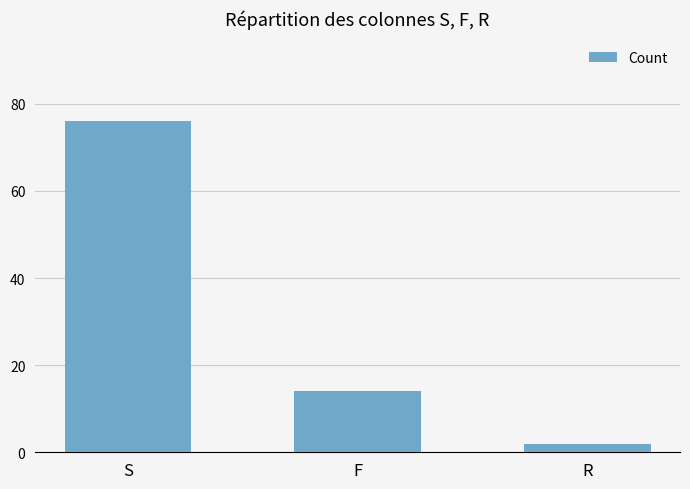

Where does the data first go above 14?

S